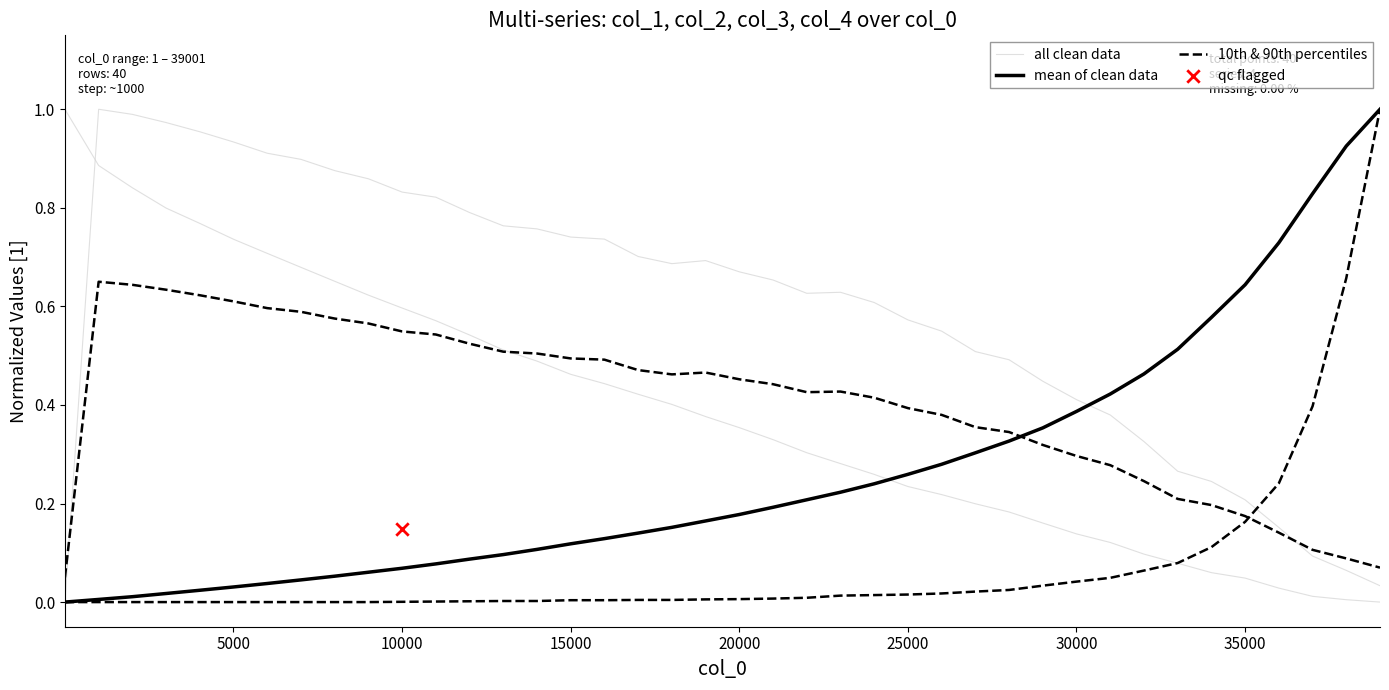

At how many categories does at least one series exceed 0?

40